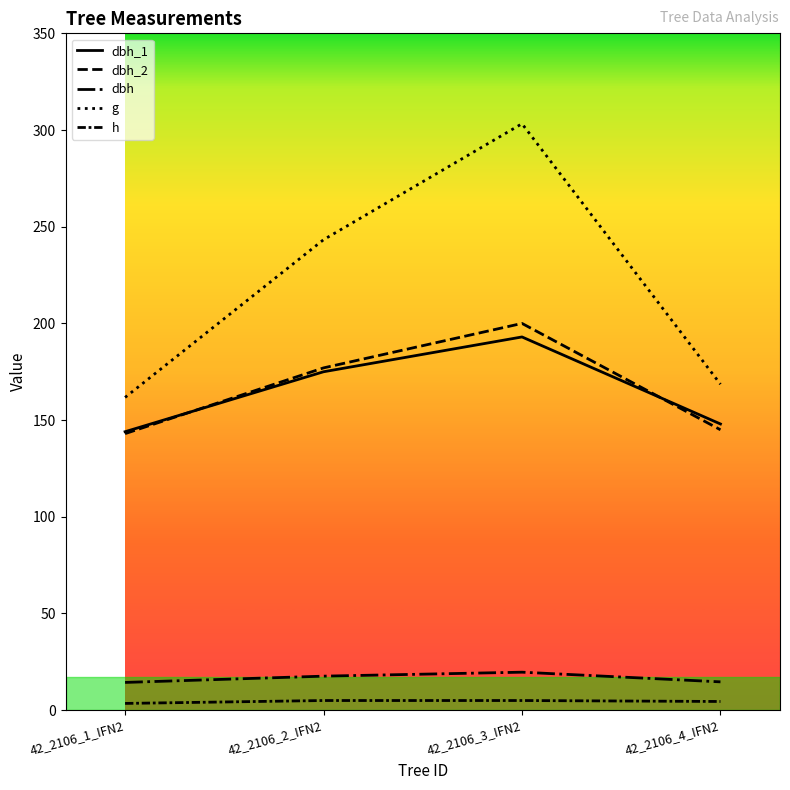

What is the label of the 2nd point from the left?

42_2106_2_IFN2